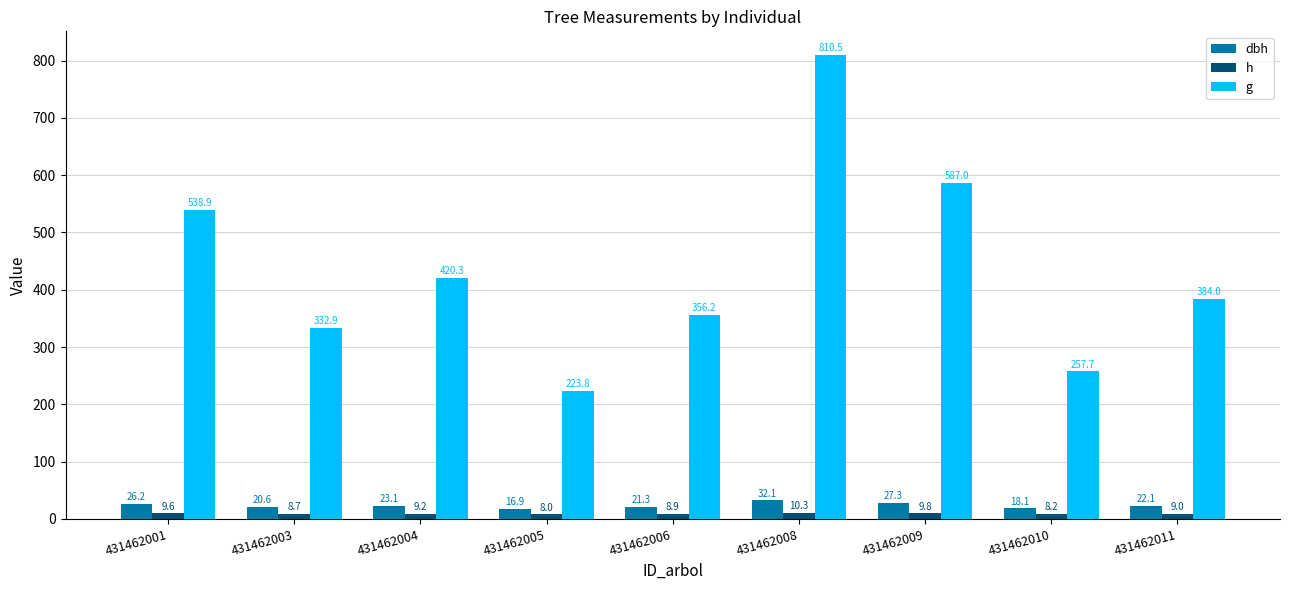

Which series has the widest spread of values?

g